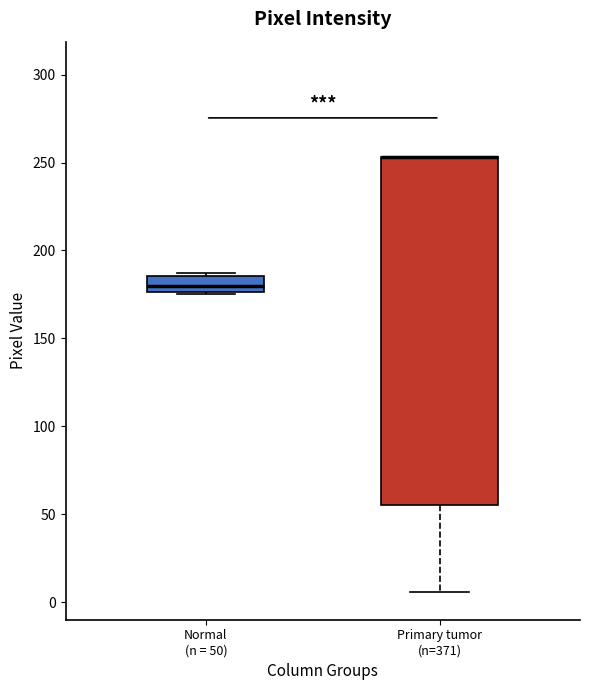

Reading left to right, read every box against the y-axis: the position of its median line, the range the box covers, and the ends of its whiskers. The values are not printed on the chart, so give them approximately, as read against the axis.

Normal (n = 50): median 180, box 175 to 185, whiskers 175 to 185 (just above the box's upper edge)
Primary tumor (n=371): median 255 (drawn on the box's upper edge), box 55 to 255, whiskers 5 to 255